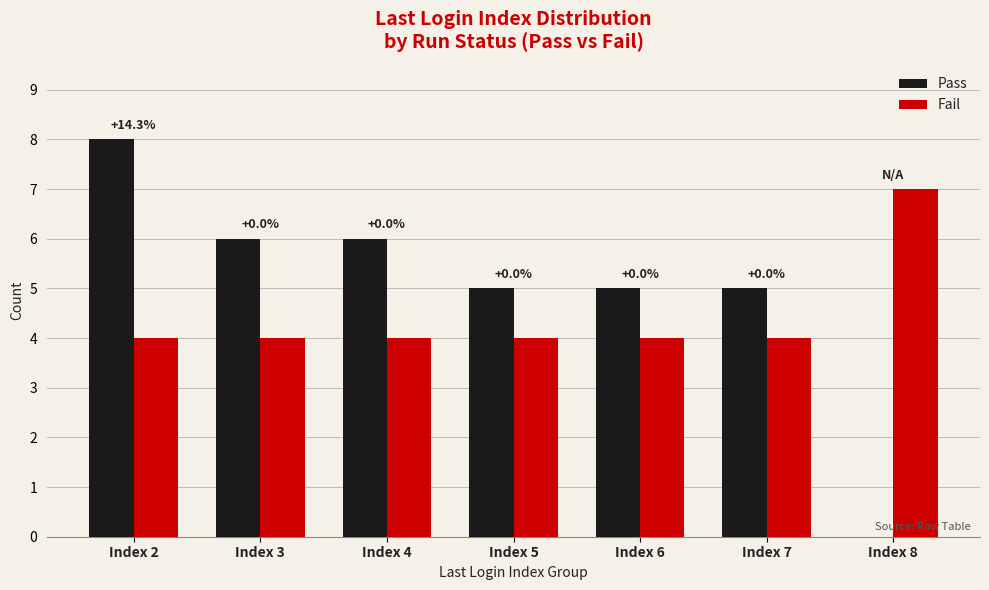

How many Pass values are between 5 and 6?

5